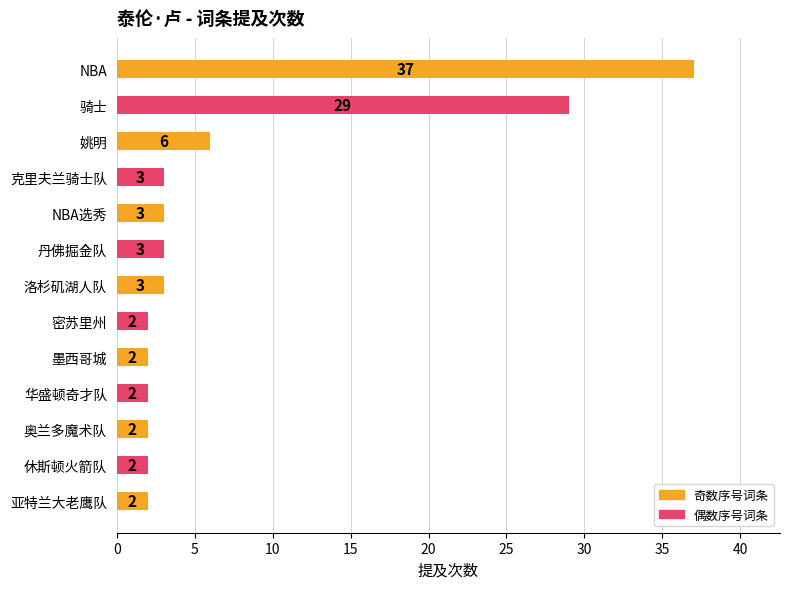

What is the label of the 10th bar from the bottom?

克里夫兰骑士队